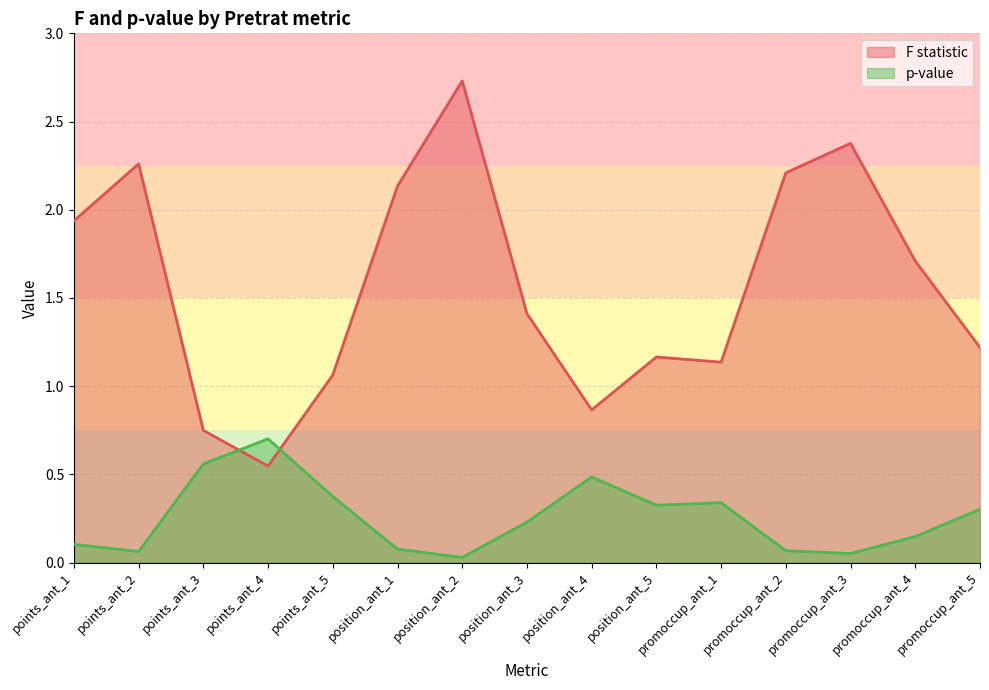

At which category is the sum across all series the highest?

position_ant_2